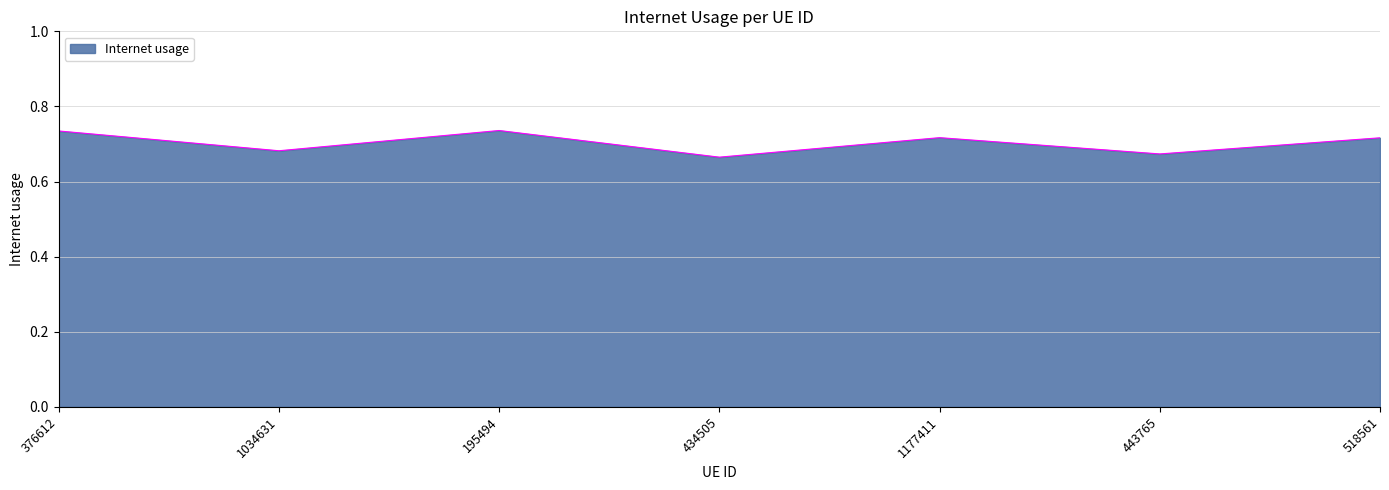

What is the sum of the values at 1177411 and 376612?

1.5